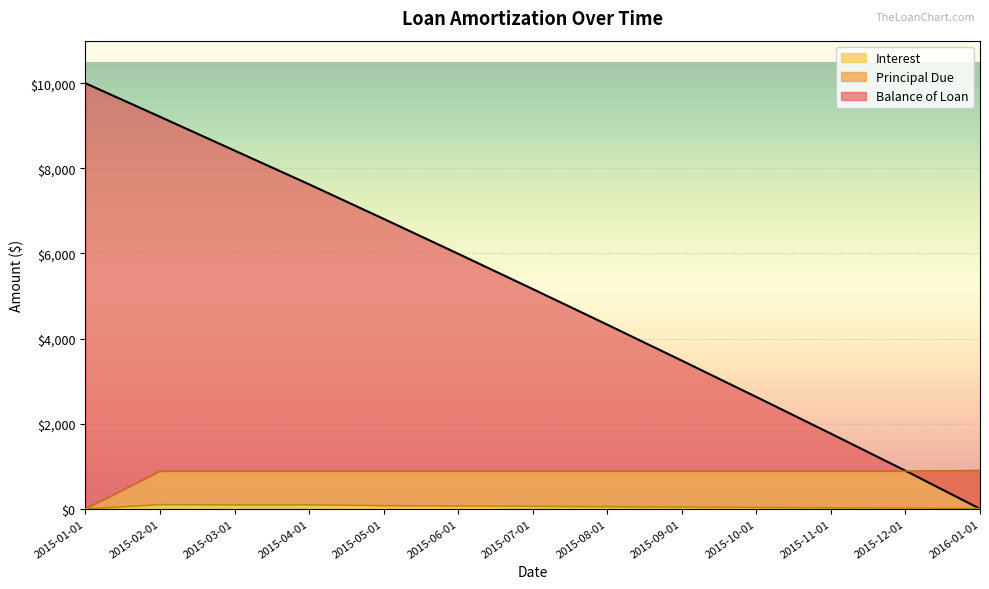

What is the label of the 4th point from the left?

2015-04-01